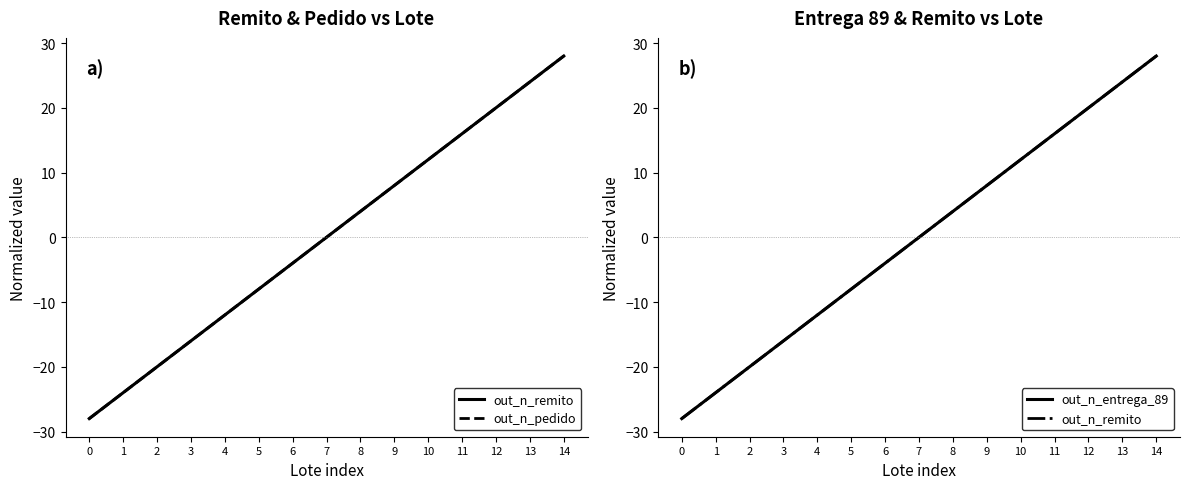

Which series has the largest range (max minus min)?

out_n_remito